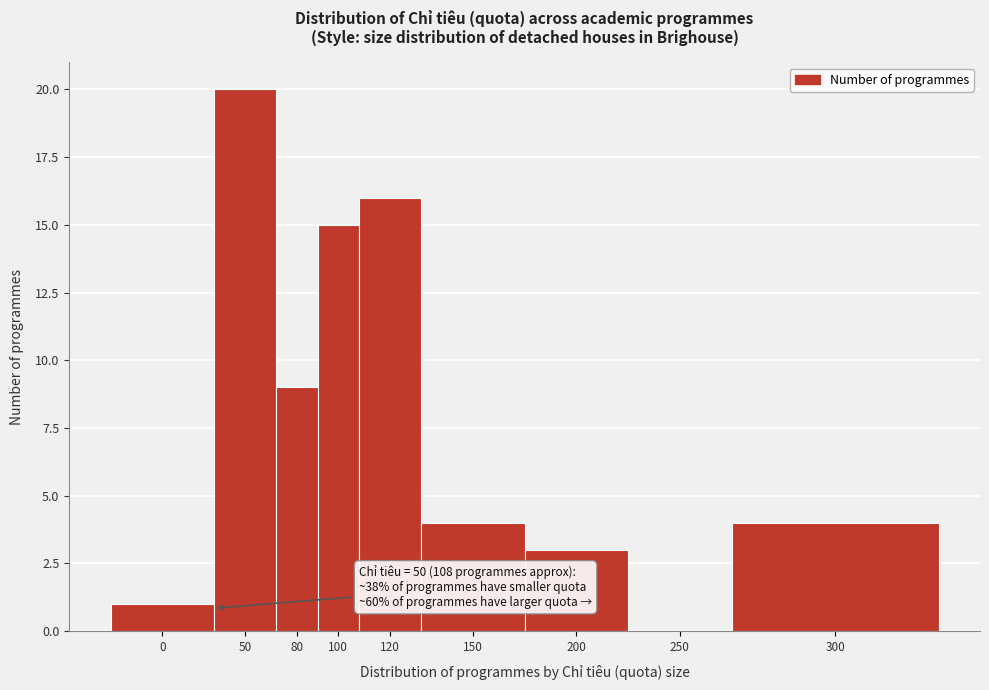

Reading left to right, extract all data points from this chart.

0=1	50=20	80=9	100=15	120=16	150=4	200=3	250=0	300=4